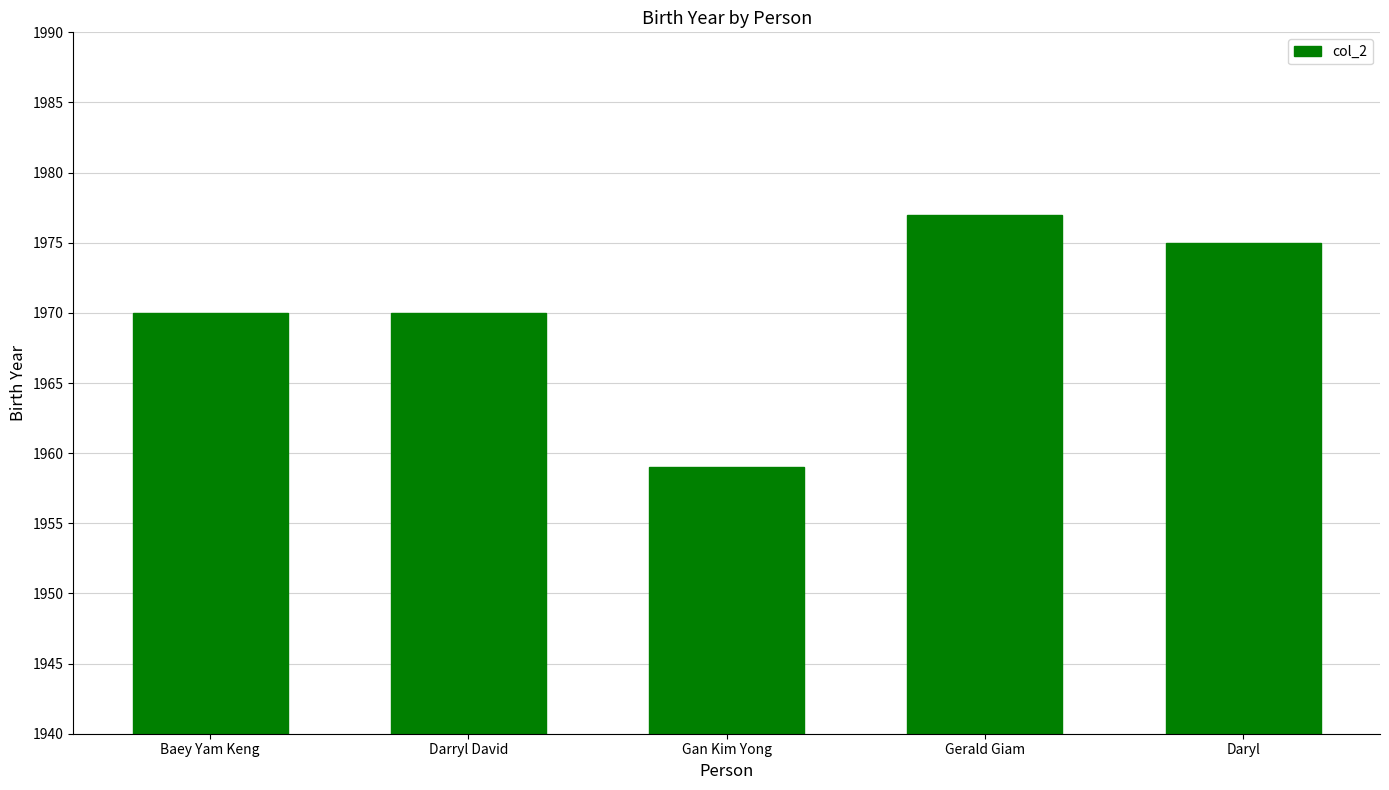

Reading left to right, transcribe all the data shown in this chart.

1970	1970	1959	1977	1975